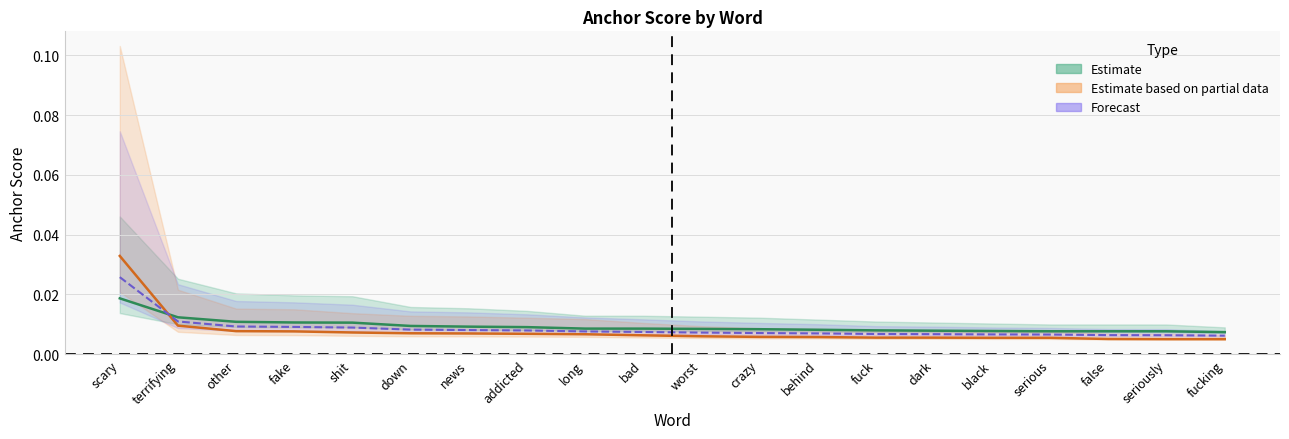

At which category is the sum across all series the highest?

scary